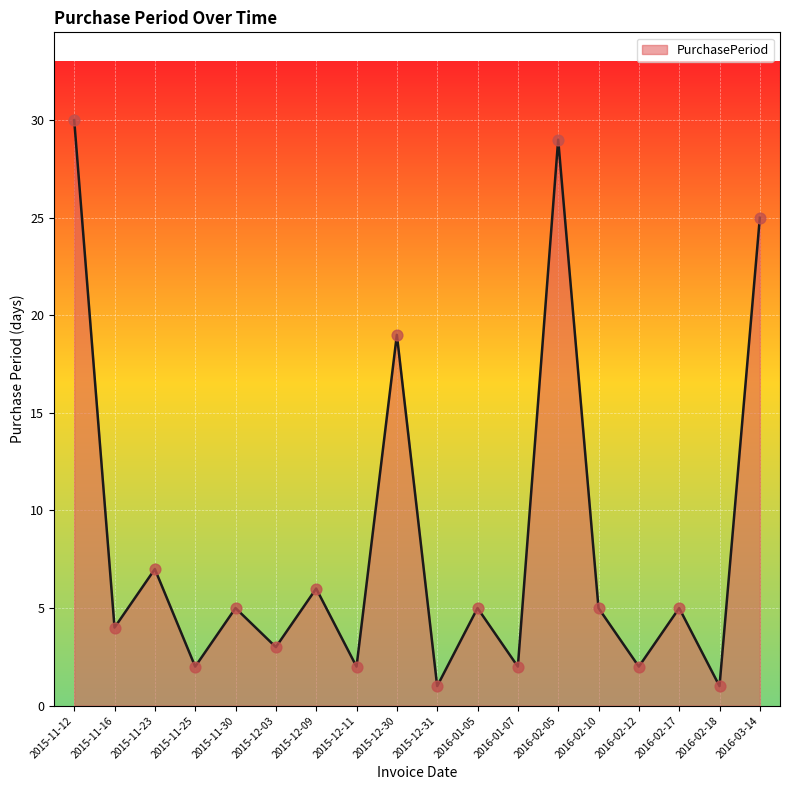

Which has a higher value, 2015-12-03 or 2016-02-17?

2016-02-17